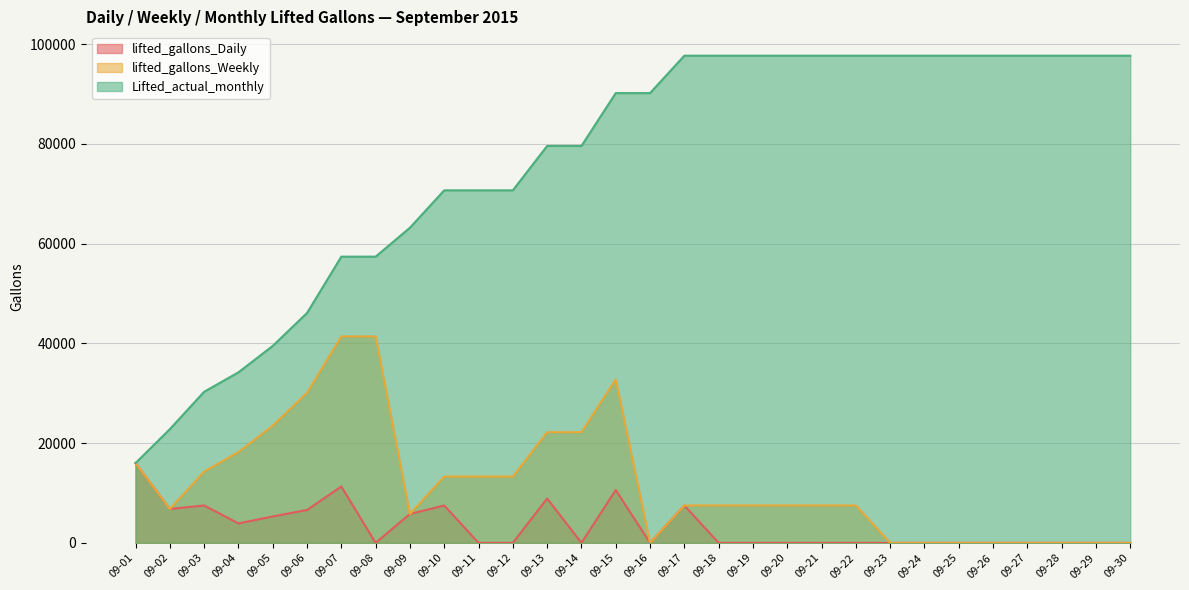

Reading right to left, extract all data points from this chart.

lifted_gallons_Daily: 09-30=0	09-29=0	09-28=0	09-27=0	09-26=0	09-25=0	09-24=0	09-23=0	09-22=0	09-21=0	09-20=0	09-19=0	09-18=0	09-17=7500	09-16=0	09-15=10600	09-14=0	09-13=8900	09-12=0	09-11=0	09-10=7500	09-09=5800	09-08=0	09-07=11300	09-06=6600	09-05=5300	09-04=3900	09-03=7500	09-02=6800	09-01=16000
lifted_gallons_Weekly: 09-30=0	09-29=0	09-28=0	09-27=0	09-26=0	09-25=0	09-24=0	09-23=0	09-22=7500	09-21=7500	09-20=7500	09-19=7500	09-18=7500	09-17=7500	09-16=0	09-15=32800	09-14=22200	09-13=22200	09-12=13300	09-11=13300	09-10=13300	09-09=5800	09-08=41400	09-07=41400	09-06=30100	09-05=23500	09-04=18200	09-03=14300	09-02=6800	09-01=16000
Lifted_actual_monthly: 09-30=97700	09-29=97700	09-28=97700	09-27=97700	09-26=97700	09-25=97700	09-24=97700	09-23=97700	09-22=97700	09-21=97700	09-20=97700	09-19=97700	09-18=97700	09-17=97700	09-16=90200	09-15=90200	09-14=79600	09-13=79600	09-12=70700	09-11=70700	09-10=70700	09-09=63200	09-08=57400	09-07=57400	09-06=46100	09-05=39500	09-04=34200	09-03=30300	09-02=22800	09-01=16000